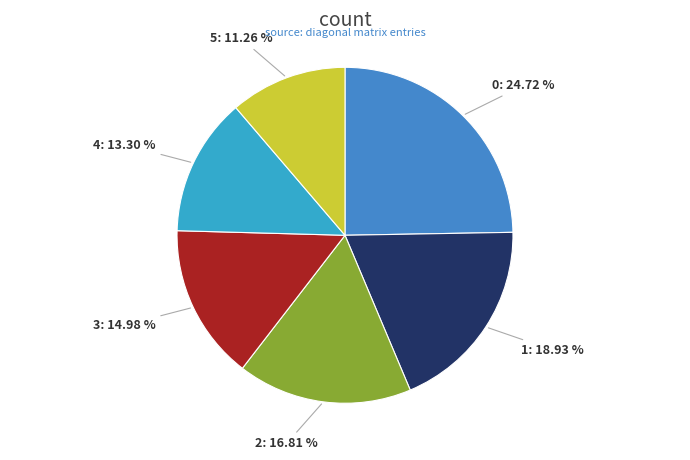

To the nearest percent, what percentage of the pie is 0?

25%